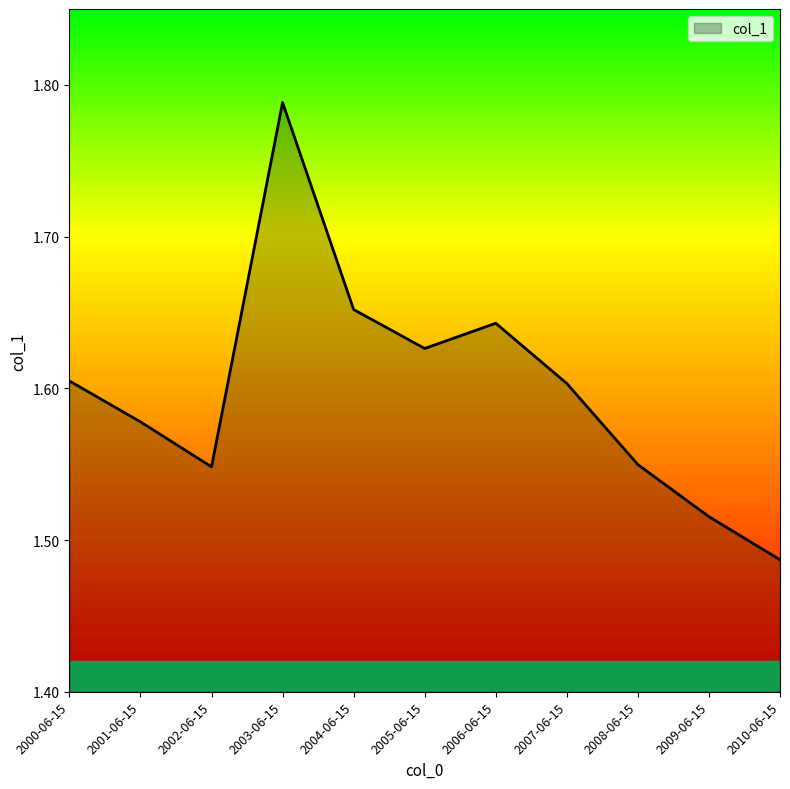

True or false: the data shows 2.0 at 2010-06-15.

False